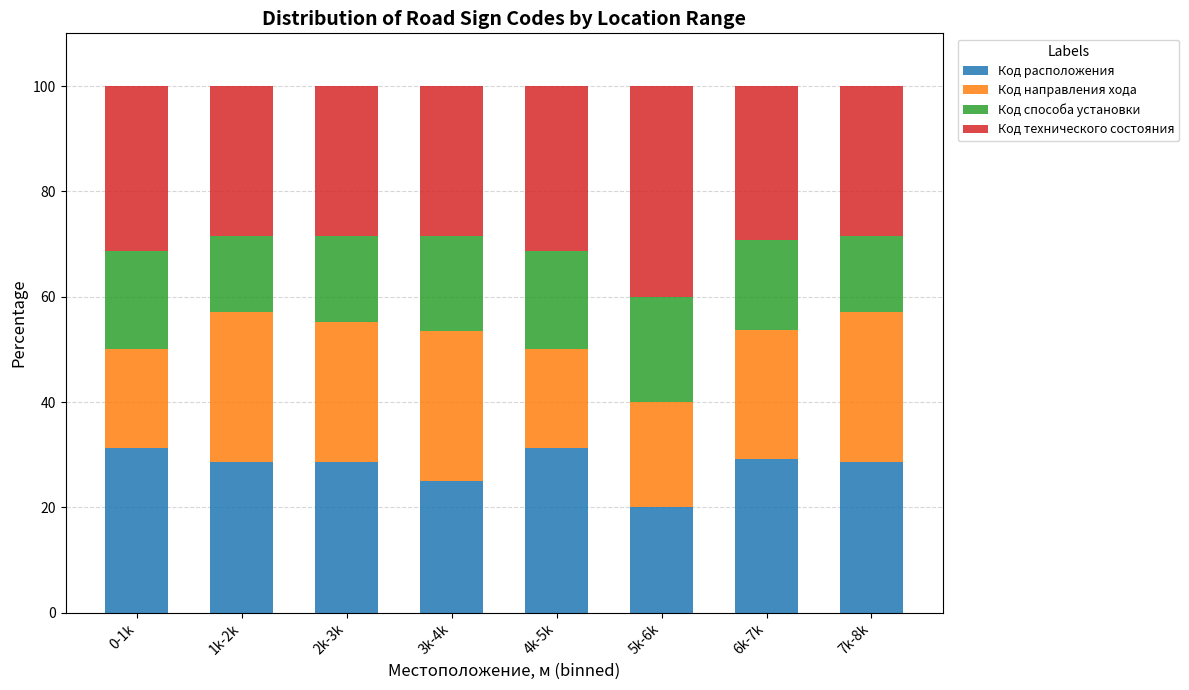

What is the total value across all series at 6k-7k?

100.0